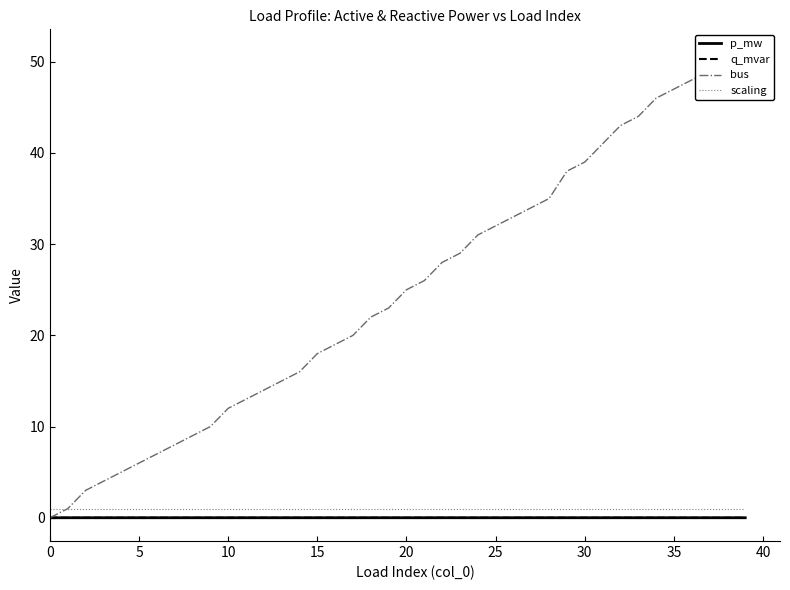

True or false: scaling and q_mvar cross at least once.

False